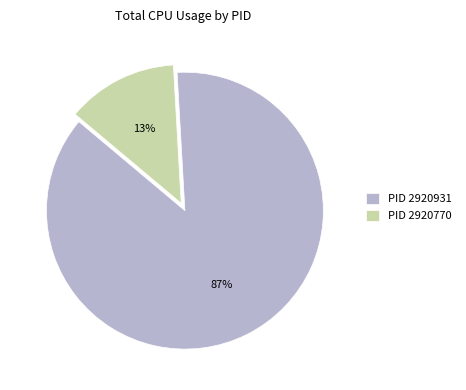

Do PID 2920770 and PID 2920931 together represent more than half of the pie?

Yes